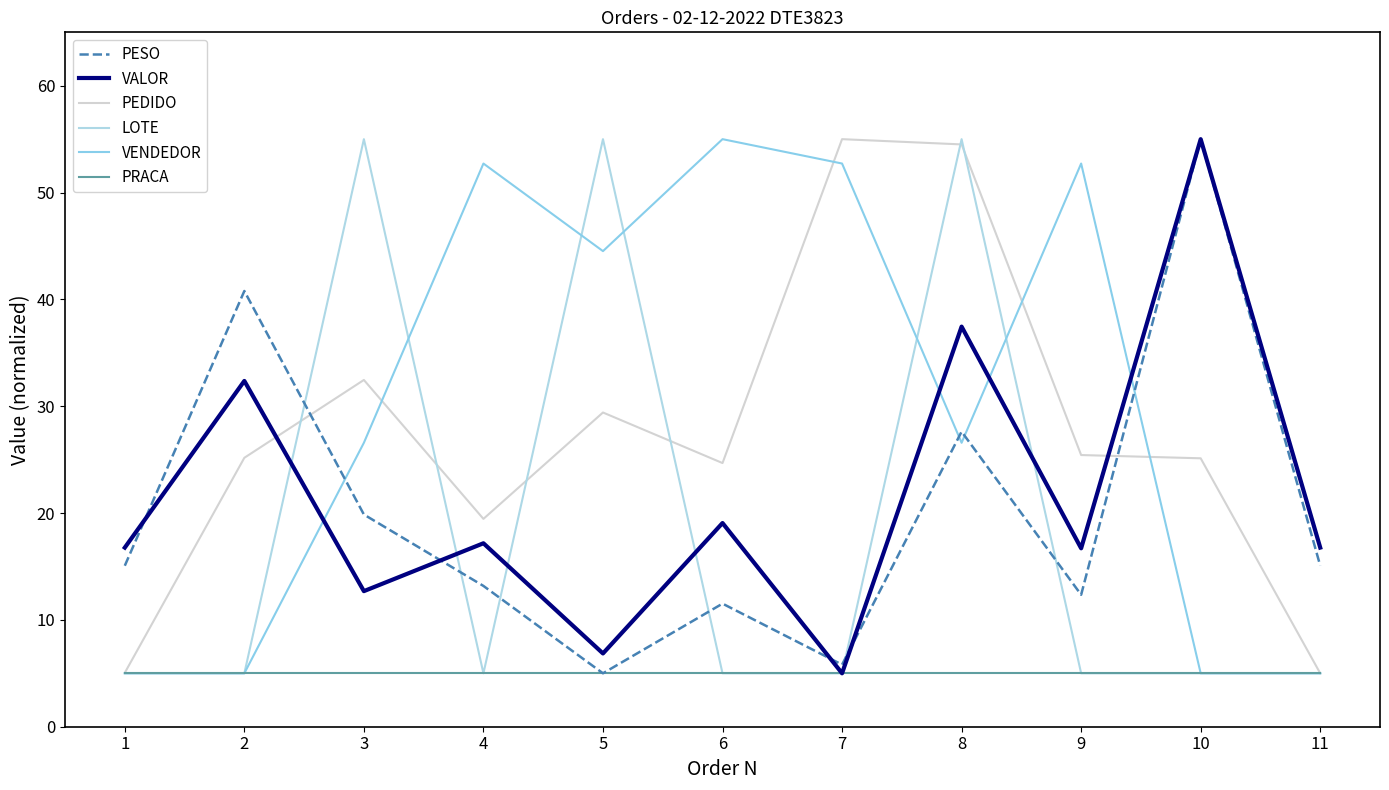

At which category is the sum across all series the highest?

8